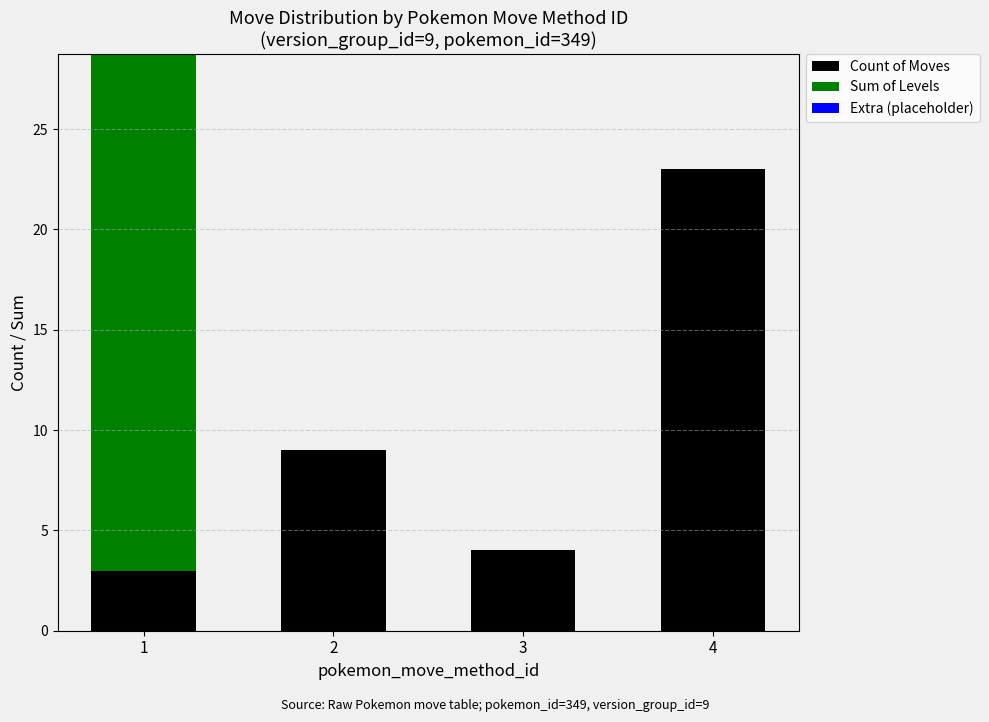

True or false: Count of Moves has a value of 9 at 2.

True